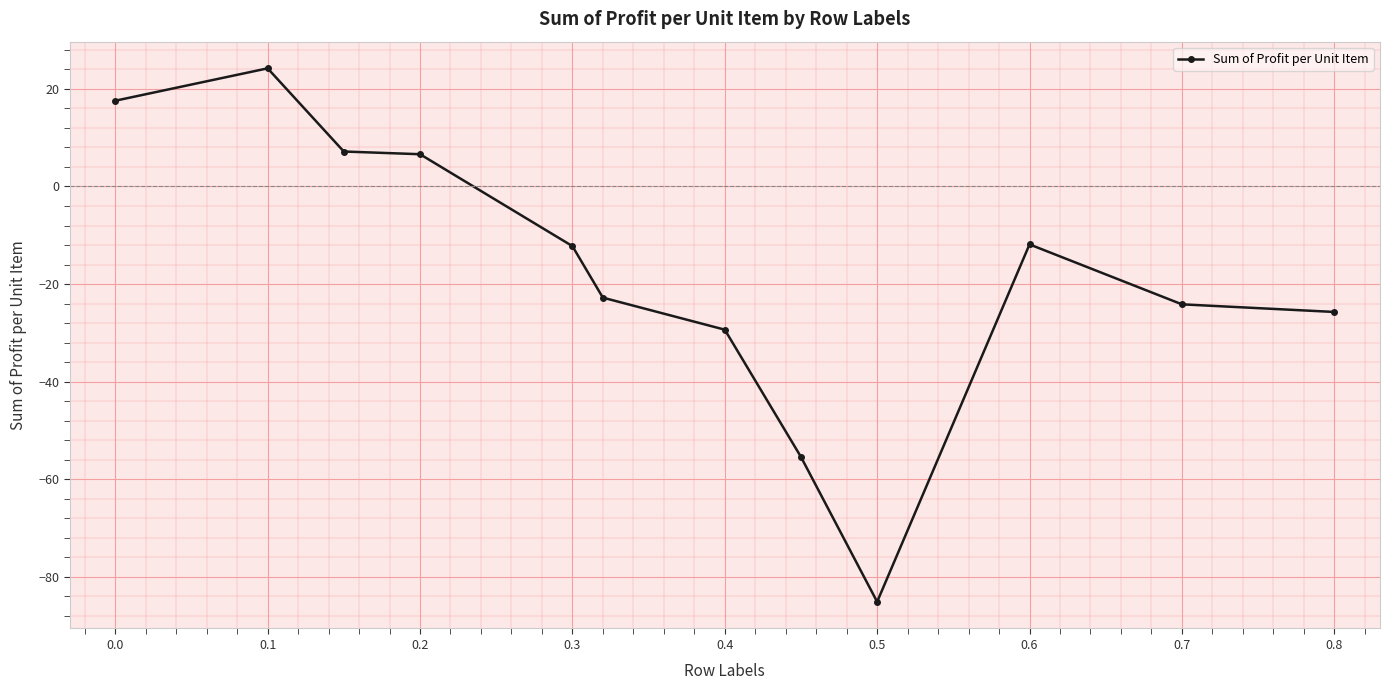

How many categories are shown in the chart?

12